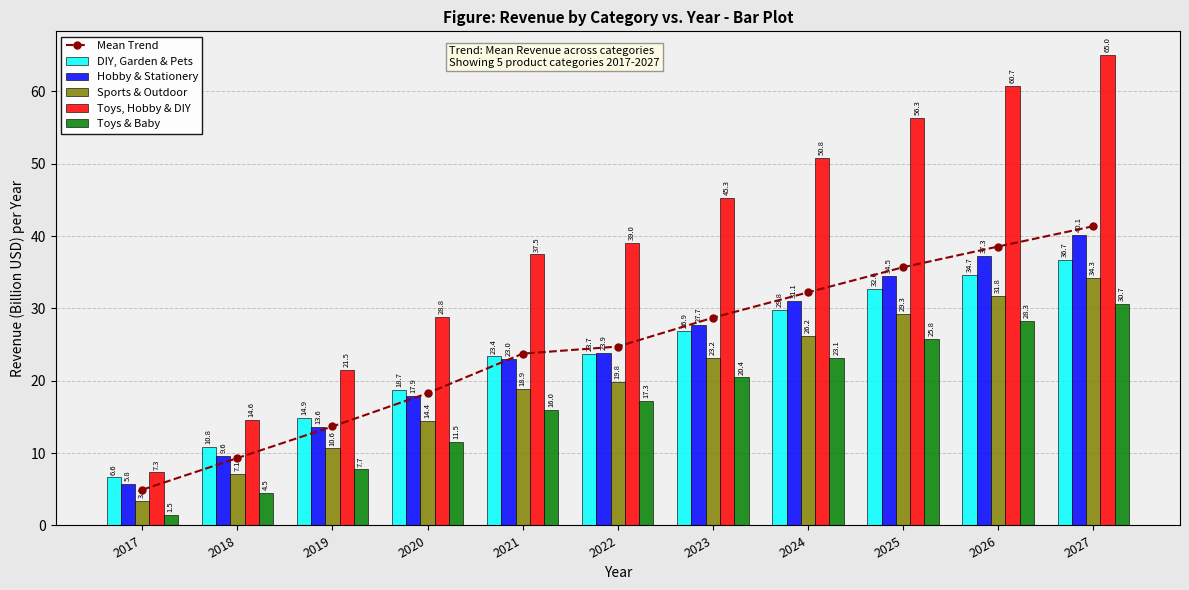

Reading right to left, list all the values displayed in this chart.

Mean Trend: 41.4	38.5	35.7	32.2	28.7	24.7	23.7	18.3	13.7	9.3	4.9
DIY, Garden & Pets: 36.7	34.7	32.6	29.8	26.9	23.7	23.4	18.7	14.9	10.8	6.6
Hobby & Stationery: 40.1	37.3	34.5	31.1	27.7	23.9	23.0	17.9	13.6	9.6	5.8
Sports & Outdoor: 34.3	31.8	29.3	26.2	23.2	19.8	18.9	14.4	10.6	7.1	3.4
Toys, Hobby & DIY: 65.0	60.7	56.3	50.8	45.3	39.0	37.5	28.8	21.5	14.6	7.3
Toys & Baby: 30.7	28.3	25.8	23.1	20.4	17.3	16.0	11.5	7.7	4.5	1.5